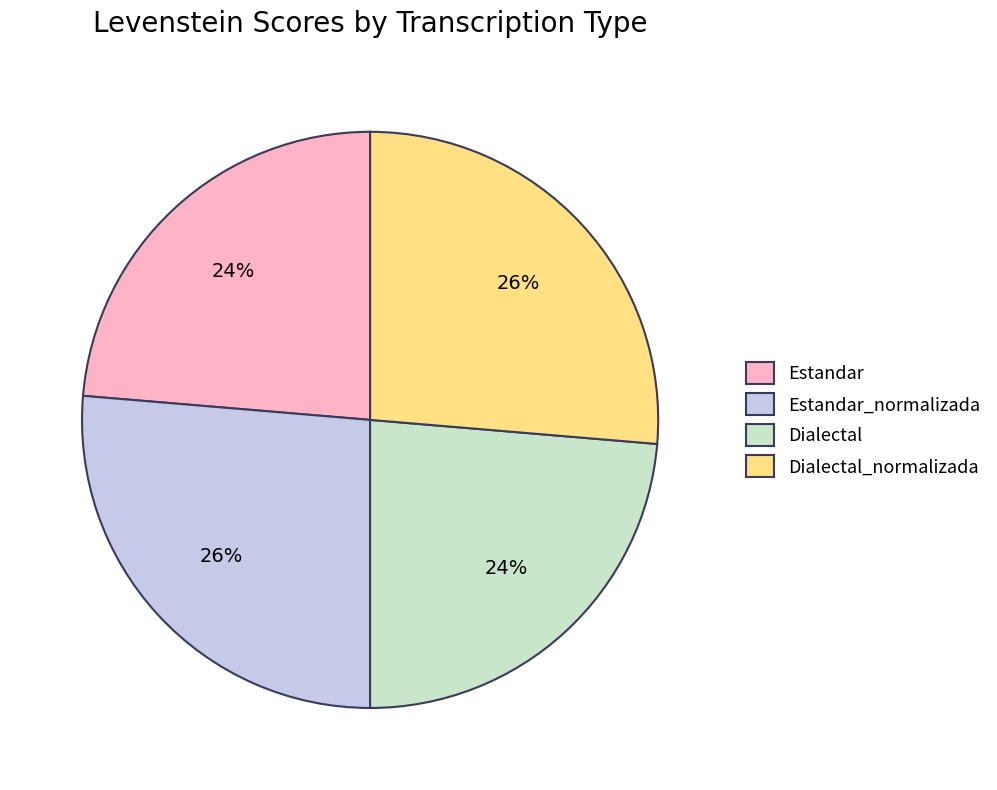

Is it true that Dialectal is 24% of the pie?

True